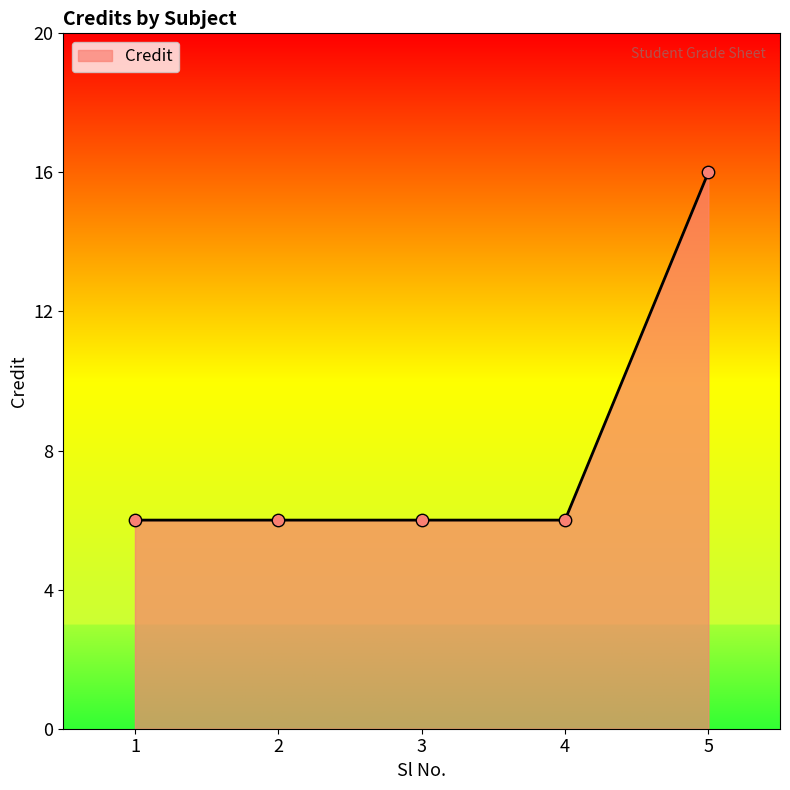

Approximately how many times larger is the value at 3 compared to 1?

1.0